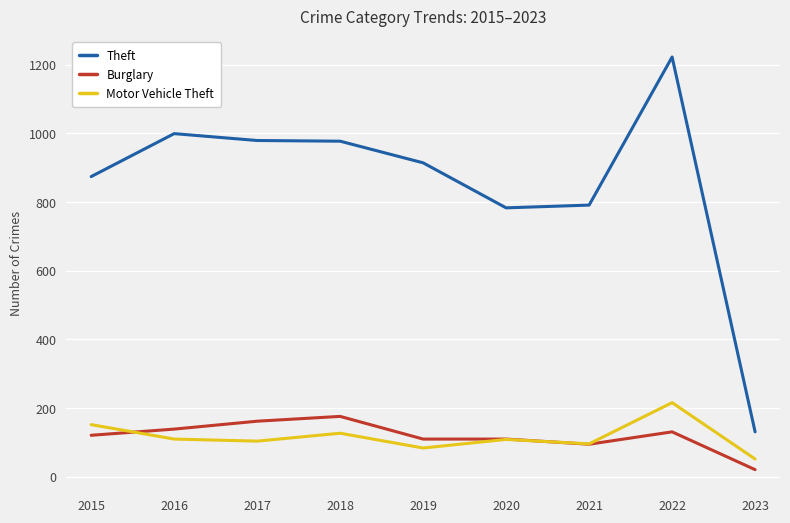

What is the sum of all Burglary values?

1065